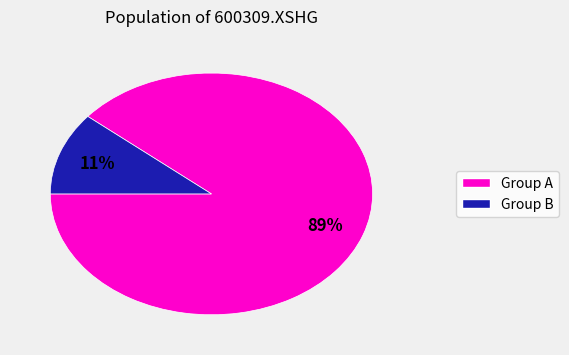

To the nearest percent, what is the difference between the largest and smallest slice percentages?

78%